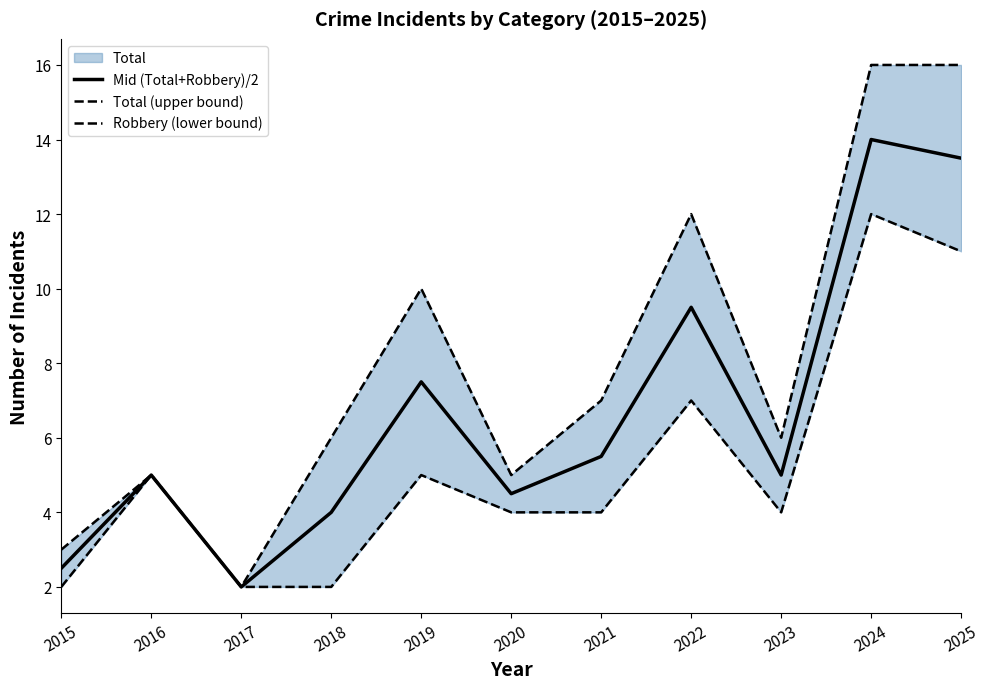

Count the number of data series in this chart.

3